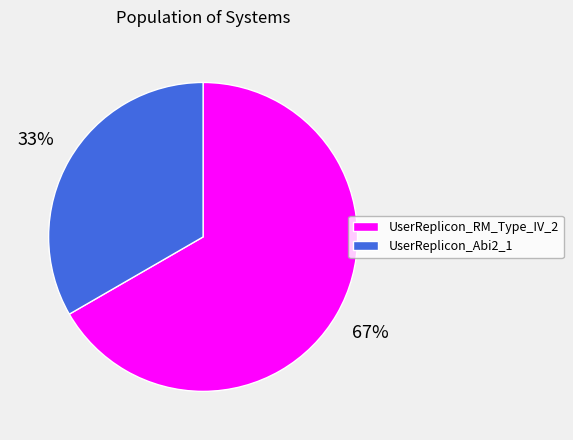

Does any single category account for the majority?

Yes